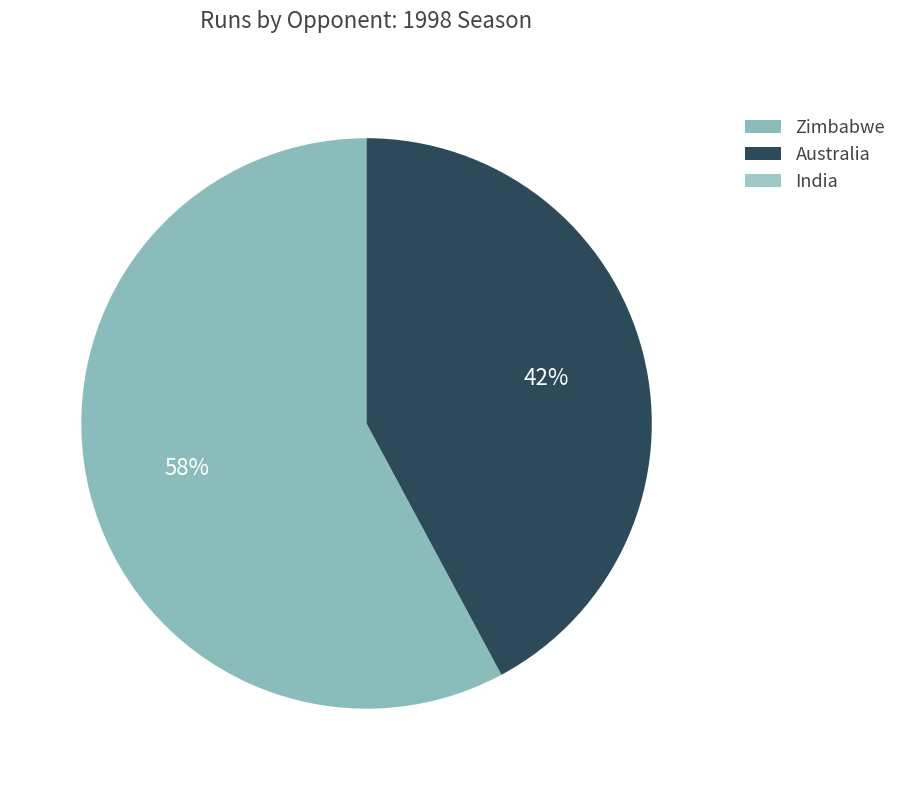

What percentage is the Australia slice, to the nearest percent?

42%